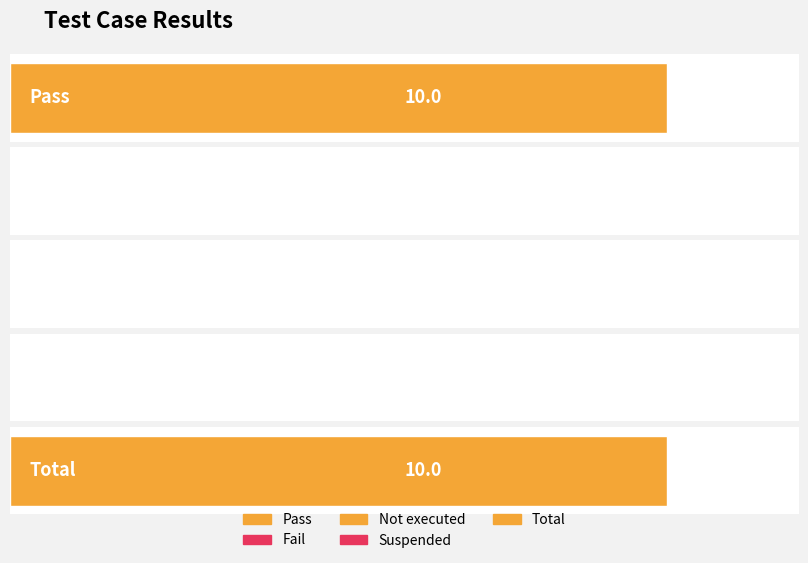

At which category does the chart reach its peak across all series?

Pass